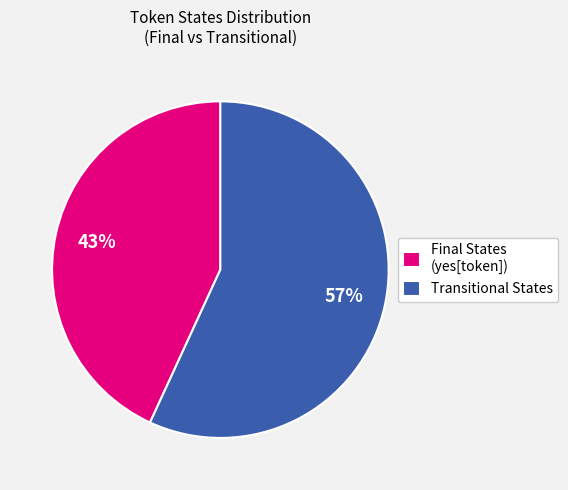

How many slices are in this pie chart?

2